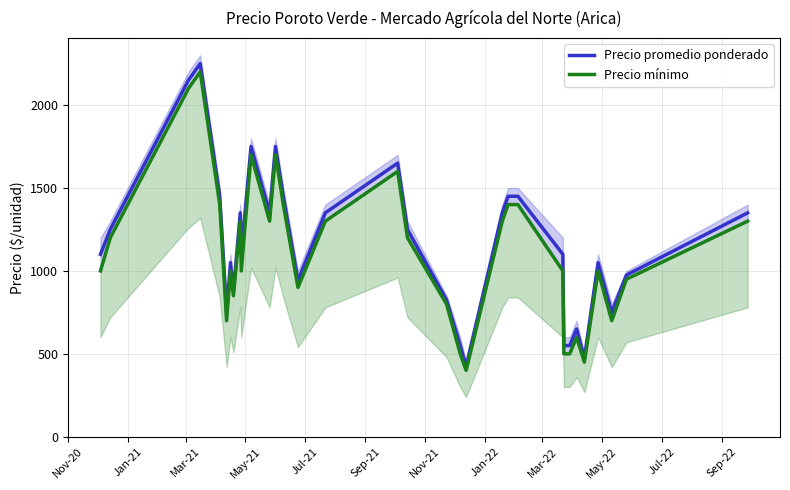

True or false: Precio promedio ponderado and Precio mínimo cross at least once.

False